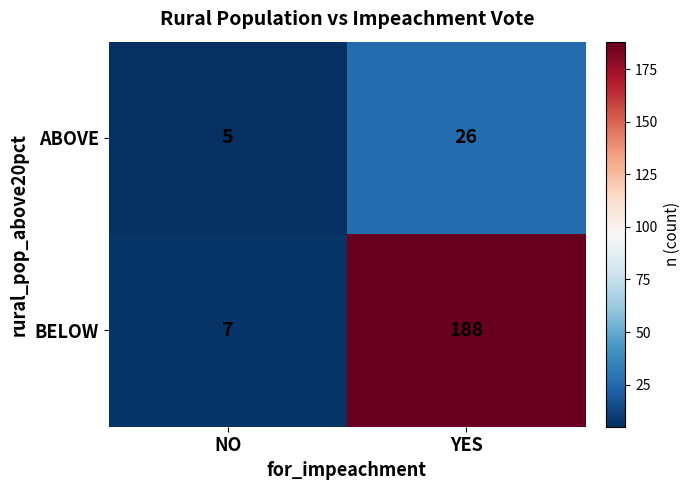

What is the sum of the ABOVE values at NO and YES?

31